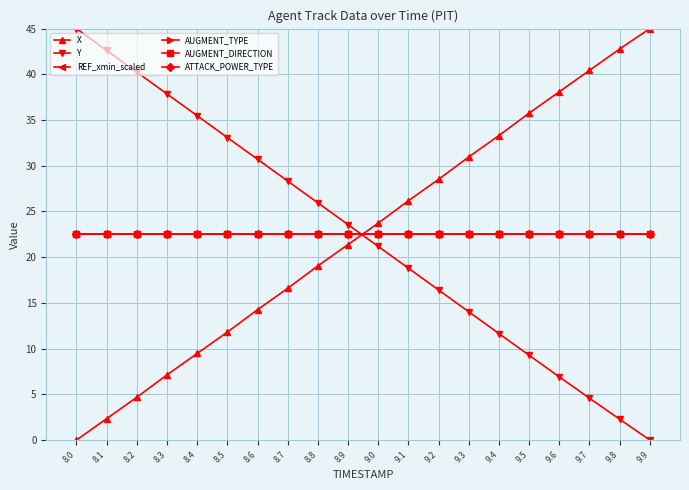

The AUGMENT_TYPE series shows 22.5 at 9.4. True or false?

True